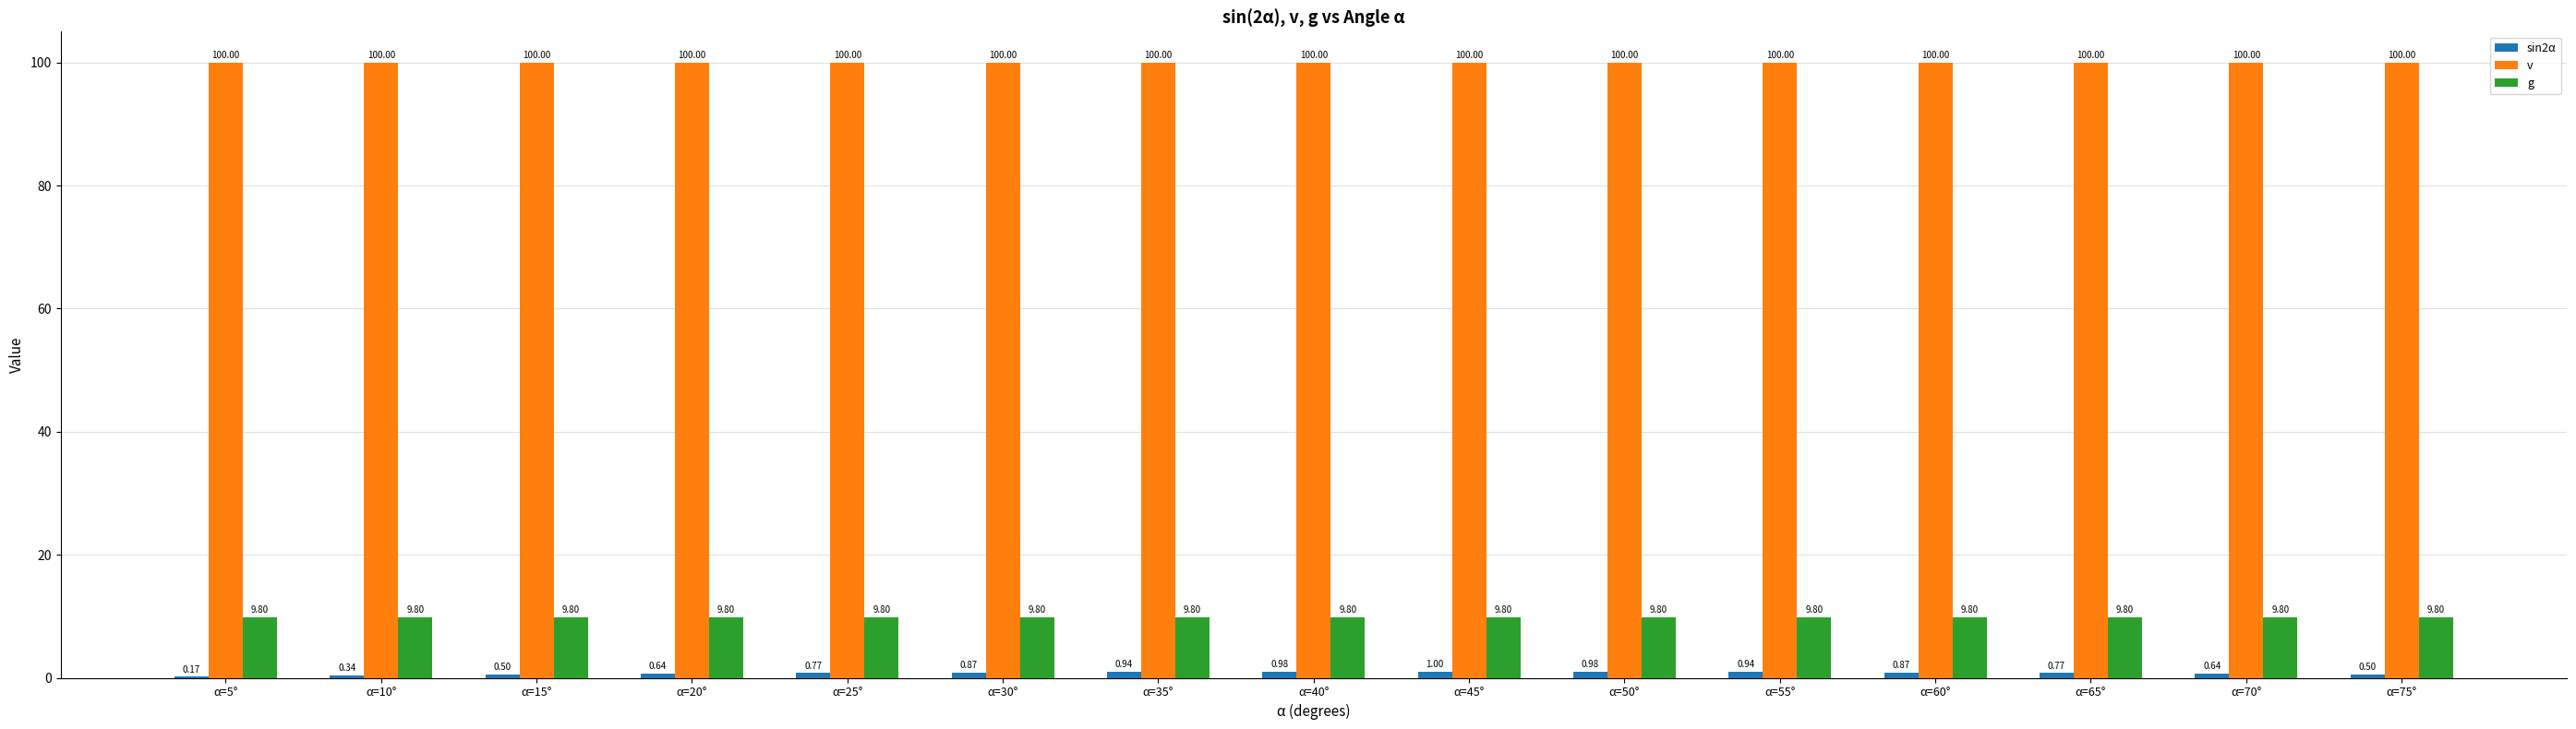

Are the bars horizontal?

No